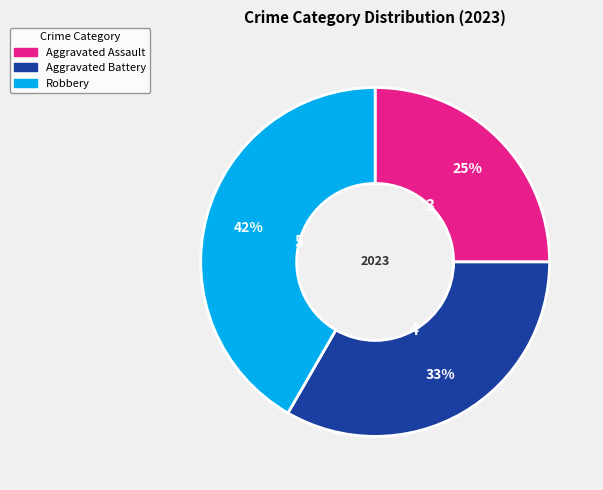

Which slice is the smallest?

Aggravated Assault